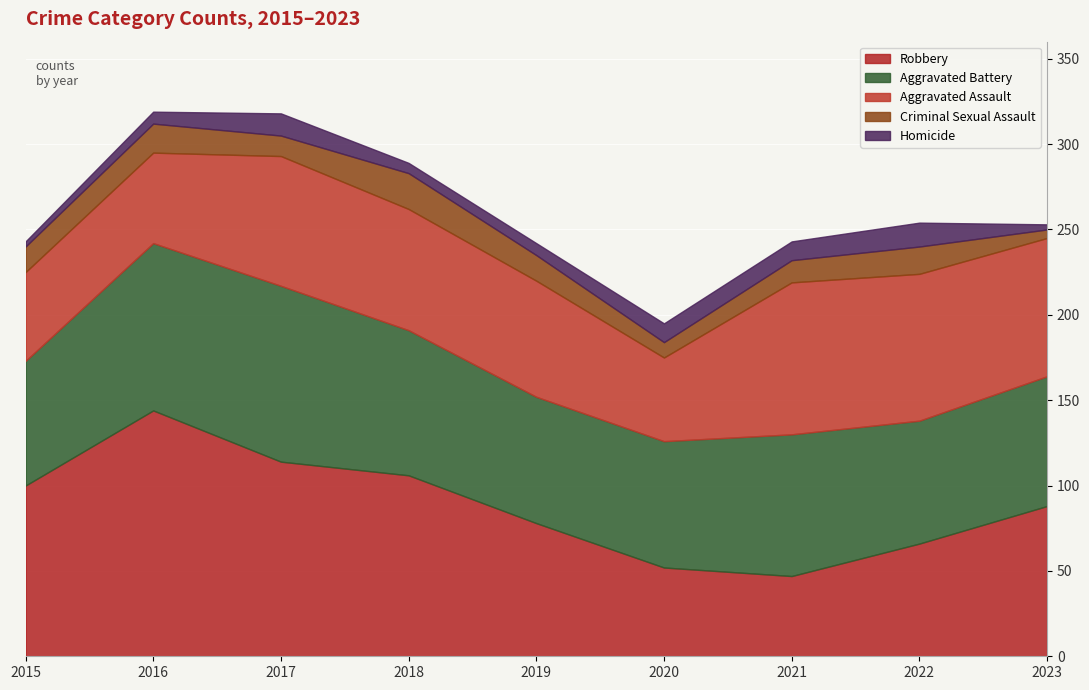

Reading left to right, what are all the values shown in this chart?

Robbery: 2015=100	2016=144	2017=114	2018=106	2019=78	2020=52	2021=47	2022=66	2023=88
Aggravated Battery: 2015=73	2016=98	2017=103	2018=85	2019=74	2020=74	2021=83	2022=72	2023=76
Aggravated Assault: 2015=52	2016=53	2017=76	2018=71	2019=68	2020=49	2021=89	2022=86	2023=81
Criminal Sexual Assault: 2015=15	2016=17	2017=12	2018=21	2019=15	2020=9	2021=13	2022=16	2023=5
Homicide: 2015=3	2016=7	2017=13	2018=6	2019=7	2020=11	2021=11	2022=14	2023=3